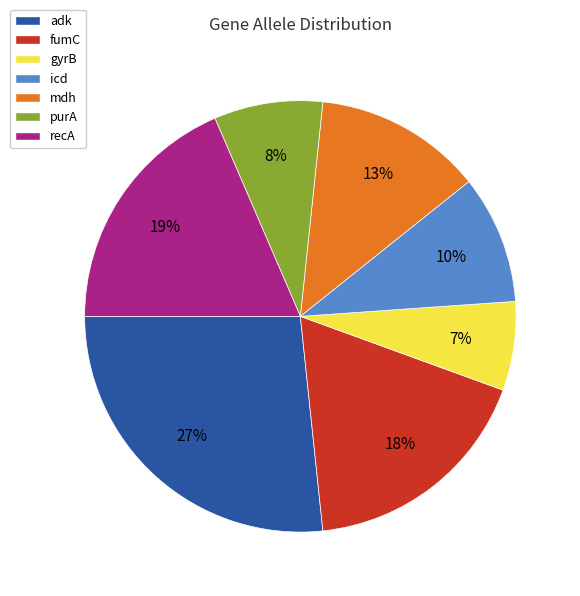

Is there a majority slice in this chart?

No